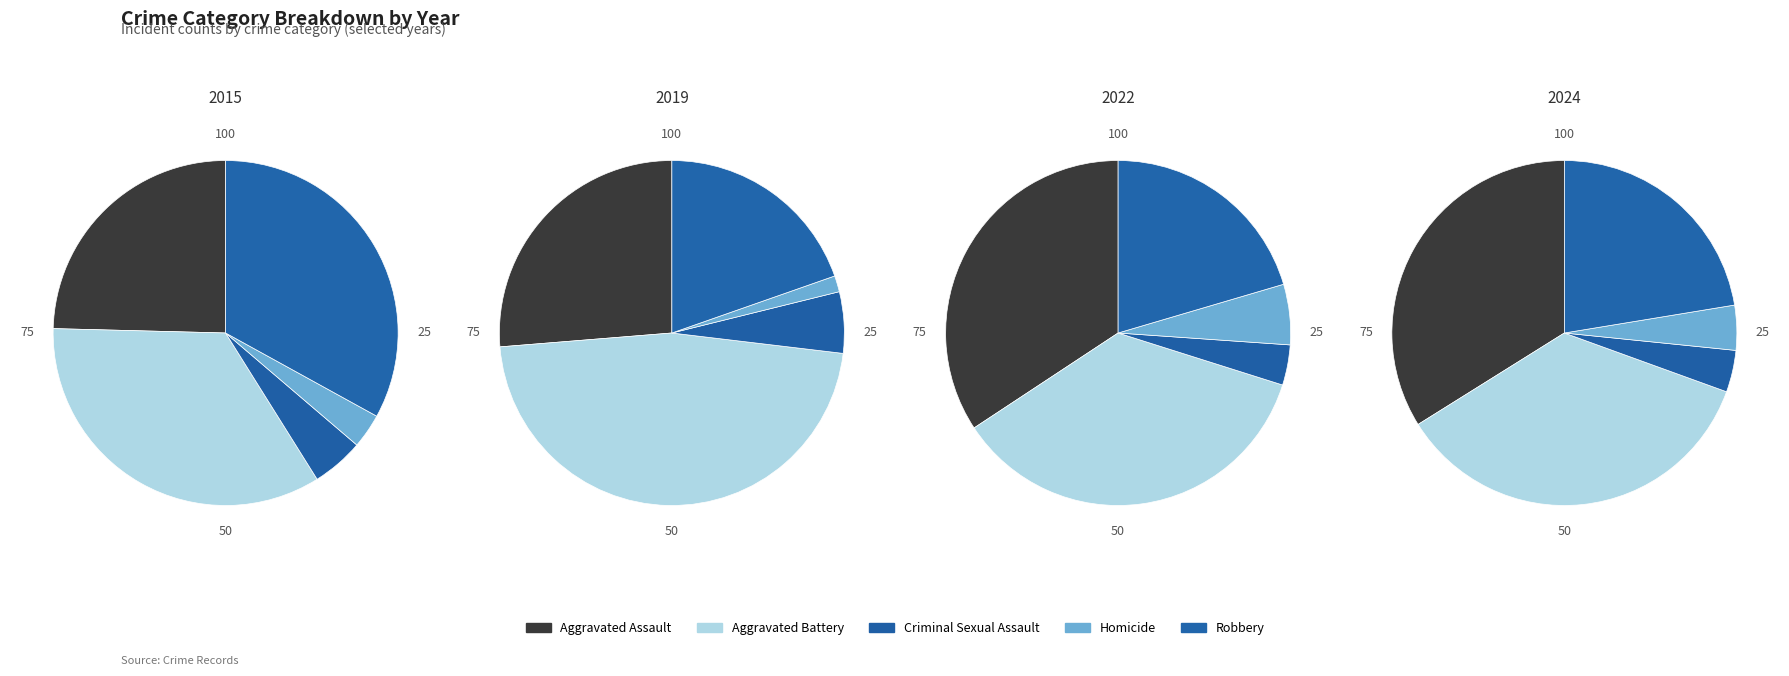

What percentage is the Homicide slice, to the nearest percent?

4%